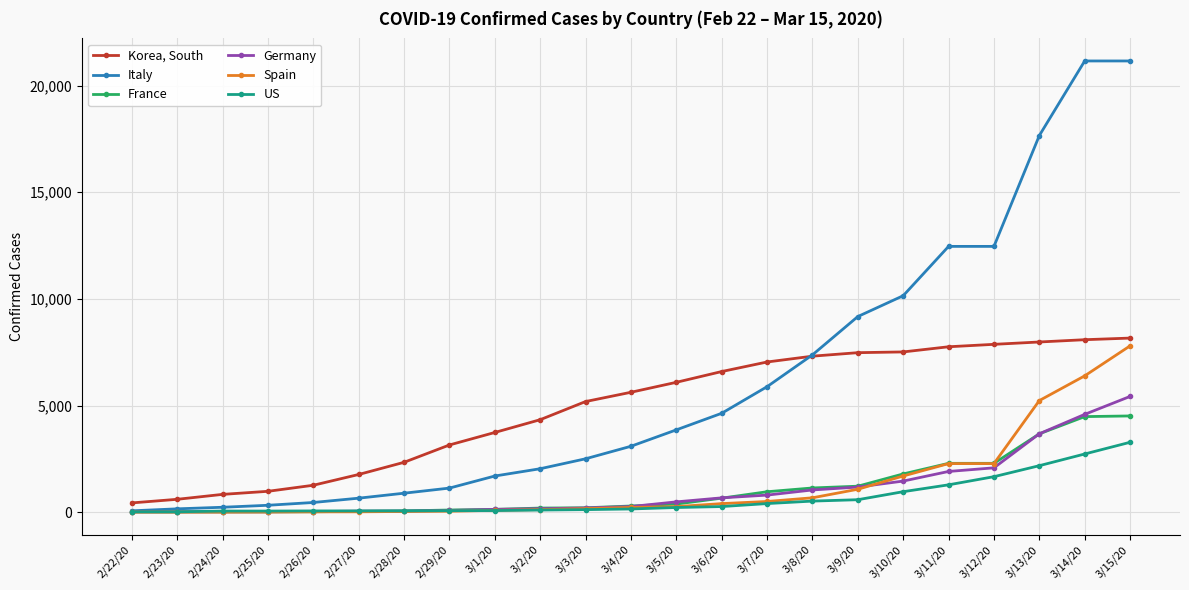

What is the label of the 17th point from the left?

3/9/20